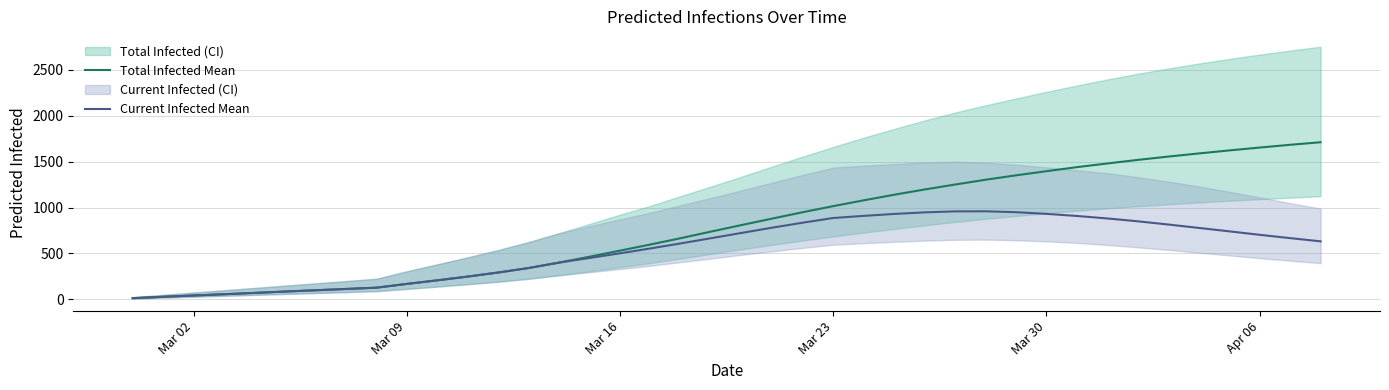

What is the maximum value for Current Infected Mean?

959